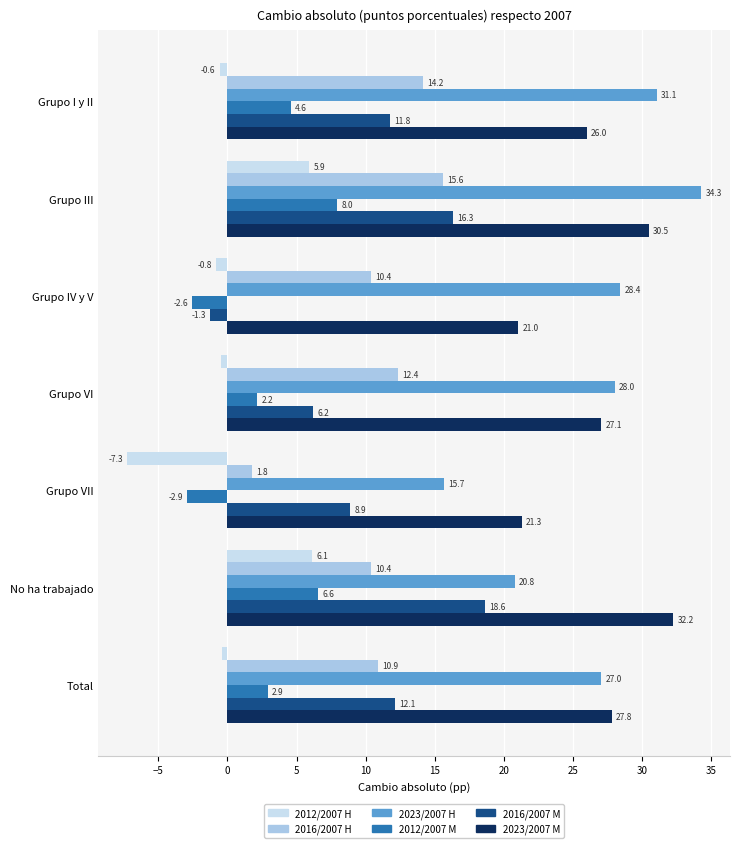

Which label corresponds to the smallest value in the chart?

Grupo VII